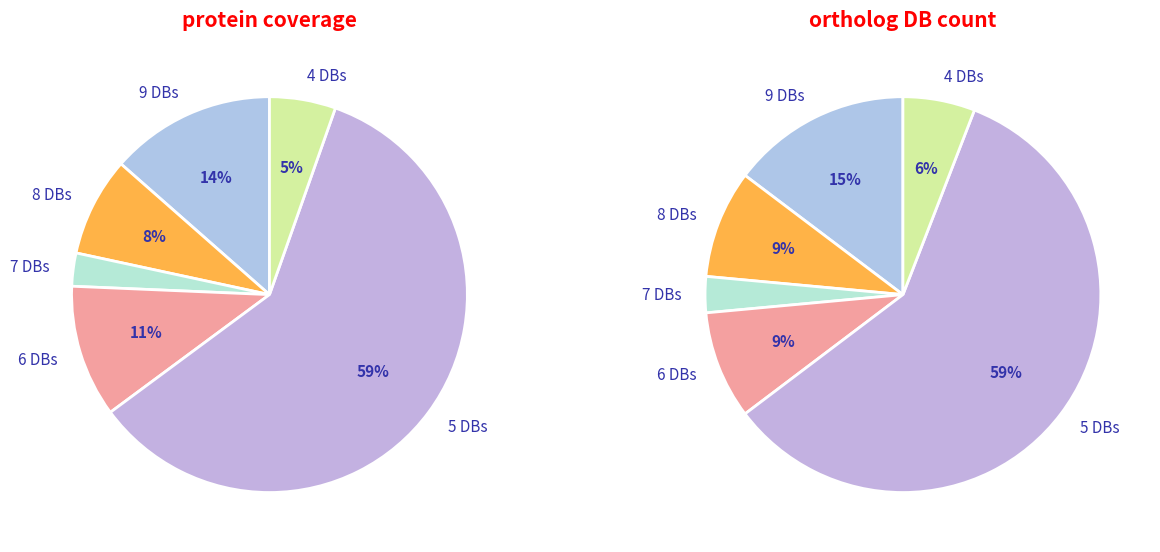

The Db_count=4 slice represents 14% of the pie. True or false?

False